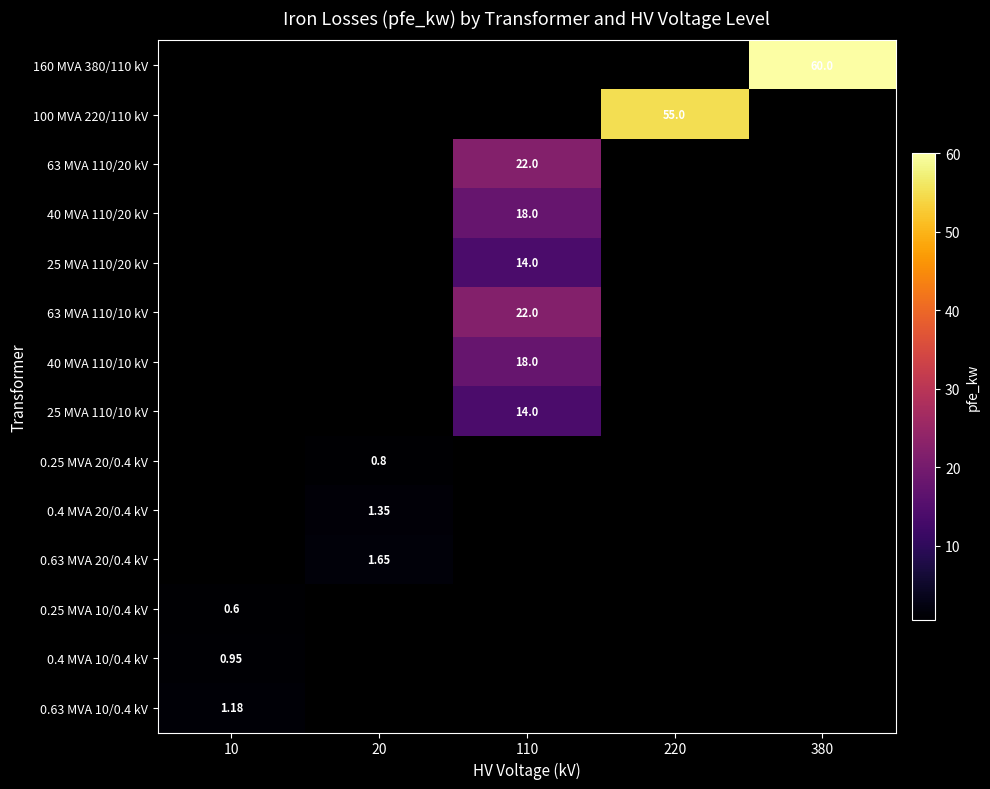

How many positive values does the 63 MVA 110/10 kV series have?

1